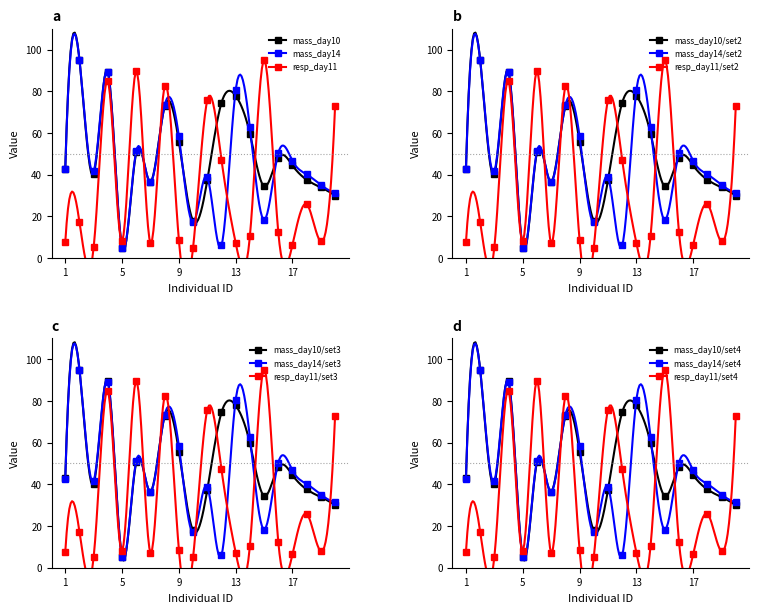

What is the difference between the maximum and minimum values in the mass_day10 series?

90.0